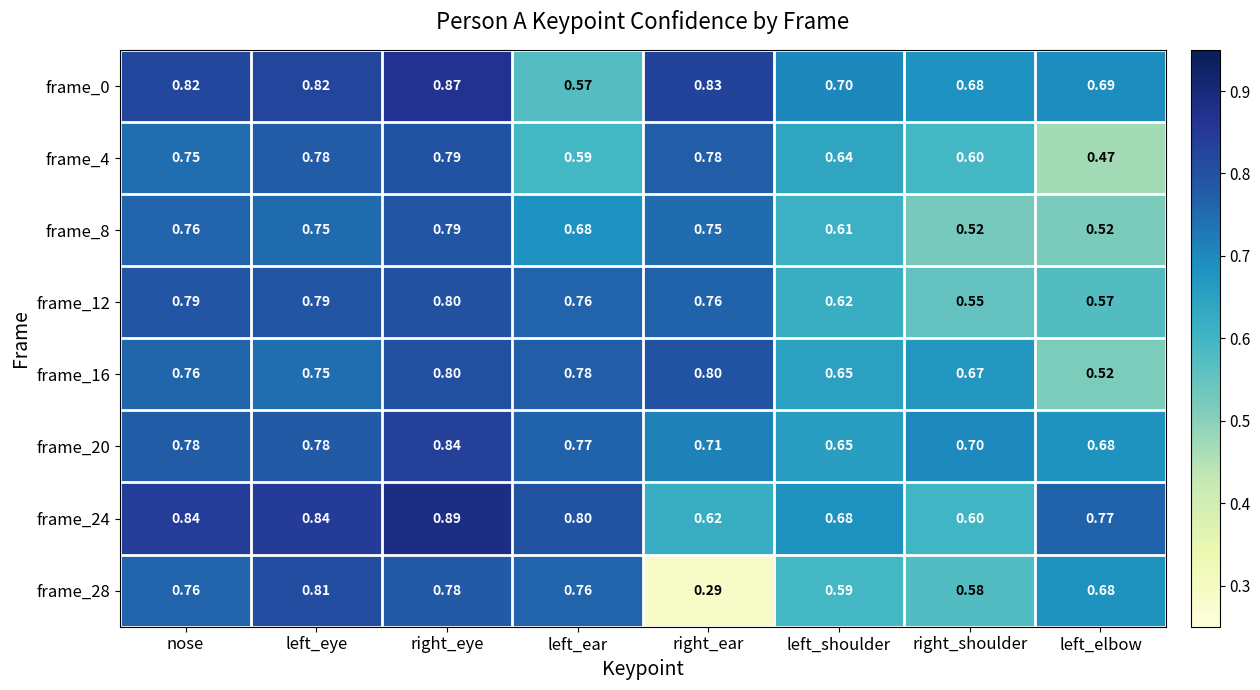

At which category is the sum across all series the highest?

right_eye